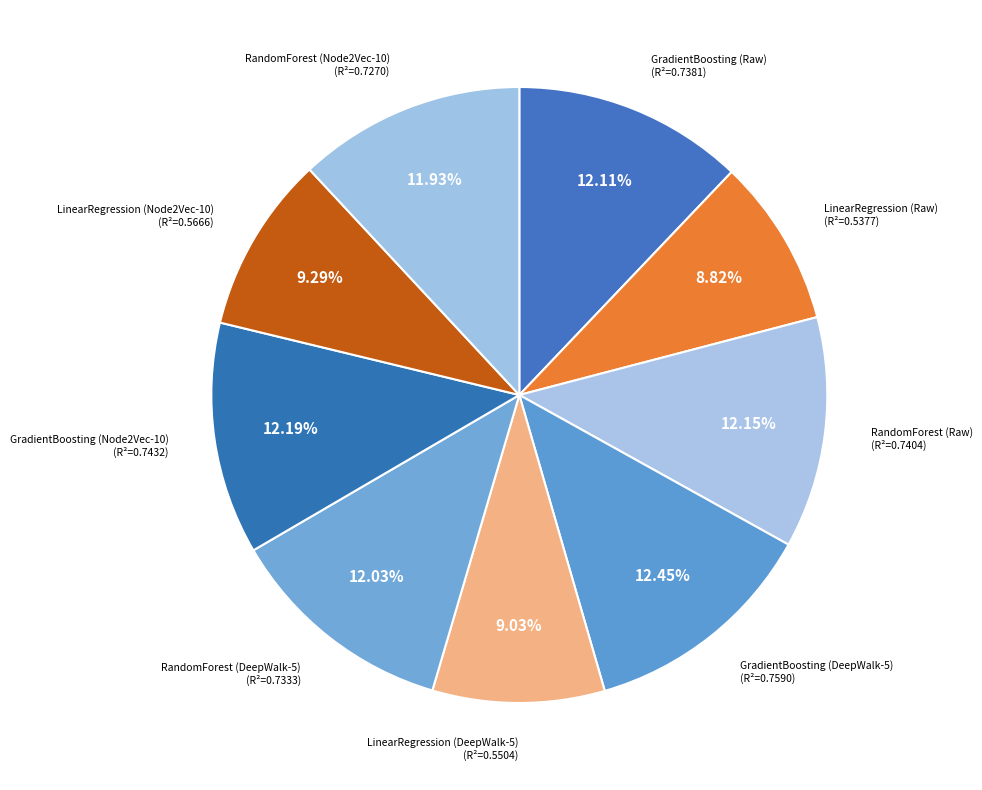

How many slices are in this pie chart?

9